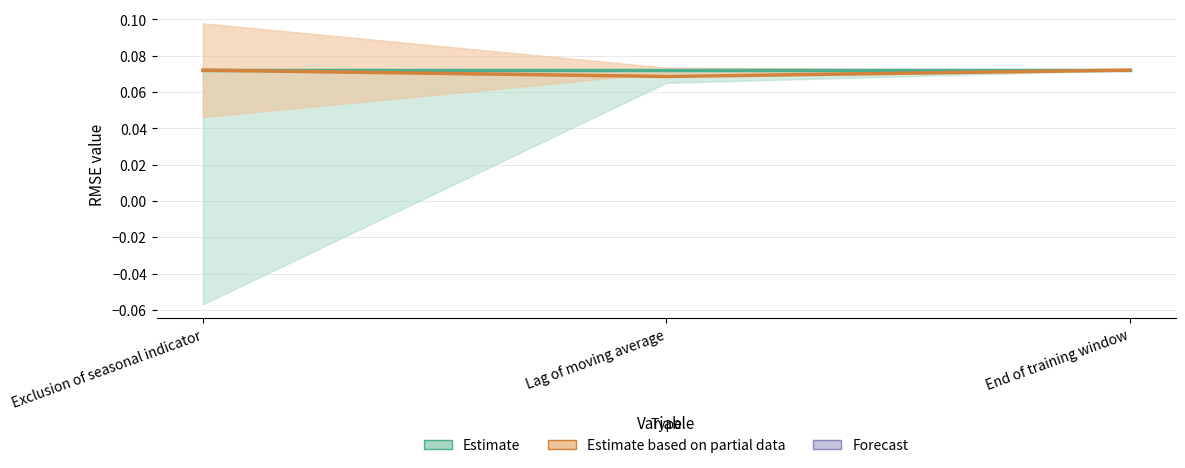

What position from the right is Lag of moving average?

2